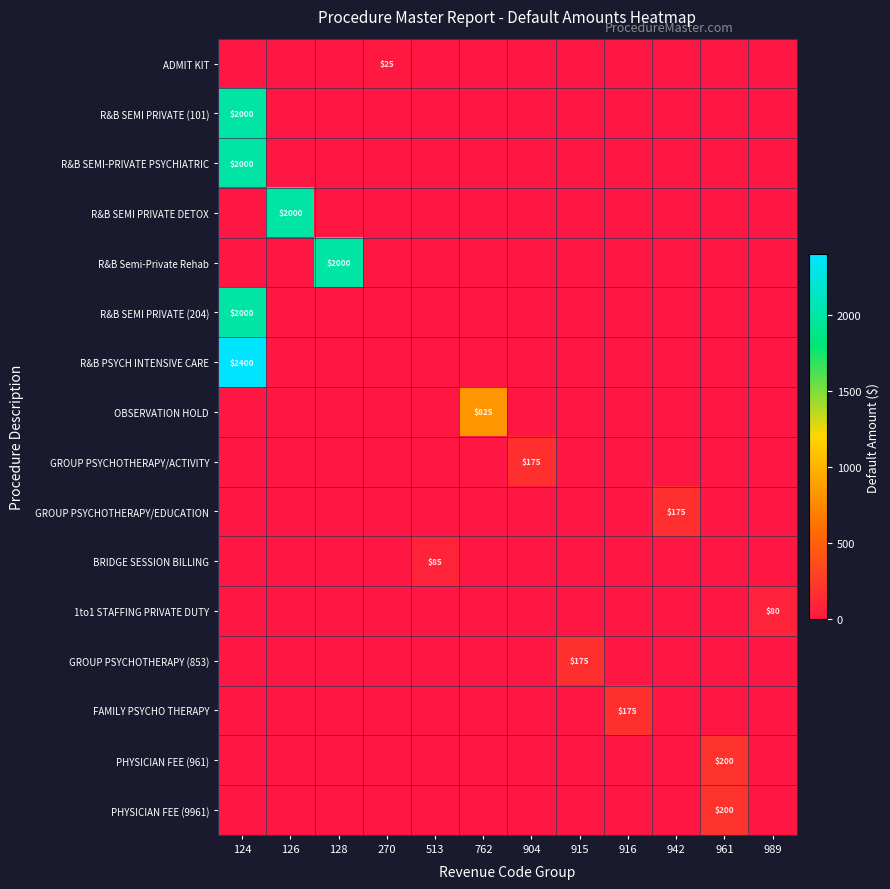

True or false: R&B PSYCH INTENSIVE CARE has a value of 933 at 124.

False